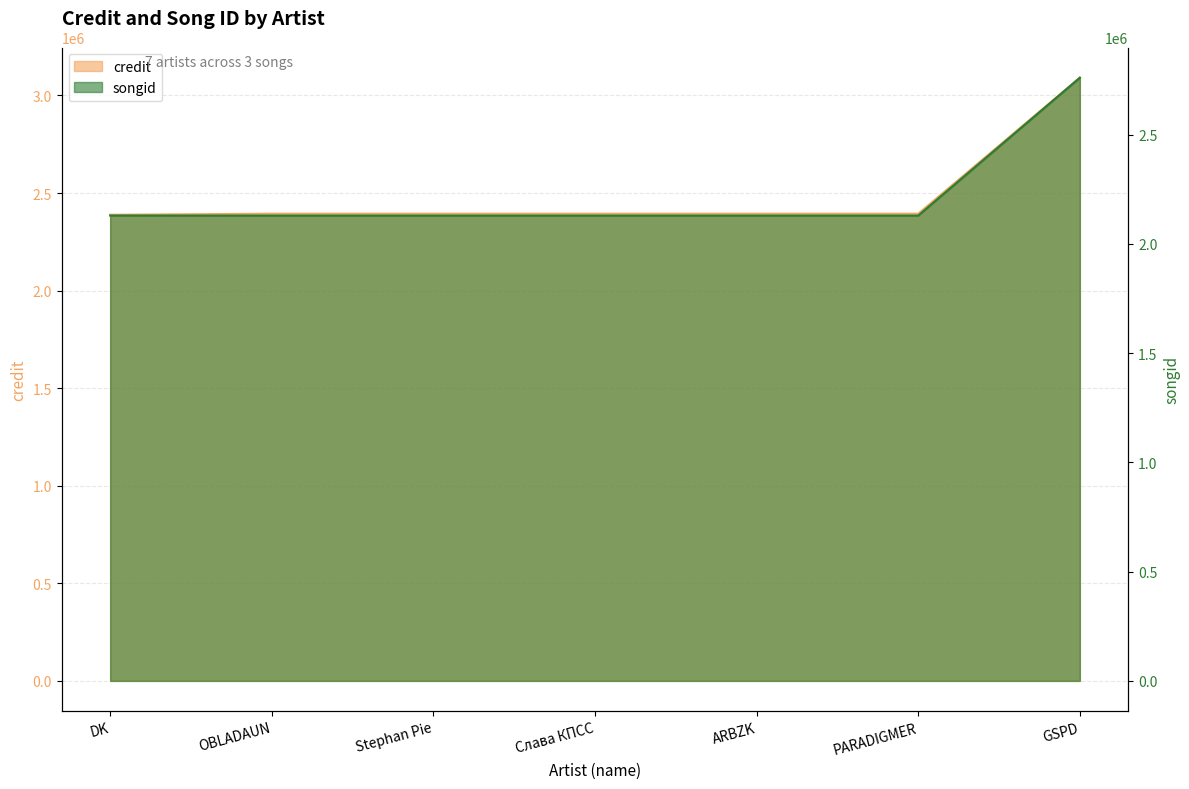

What is the label of the 6th point from the right?

OBLADAUN